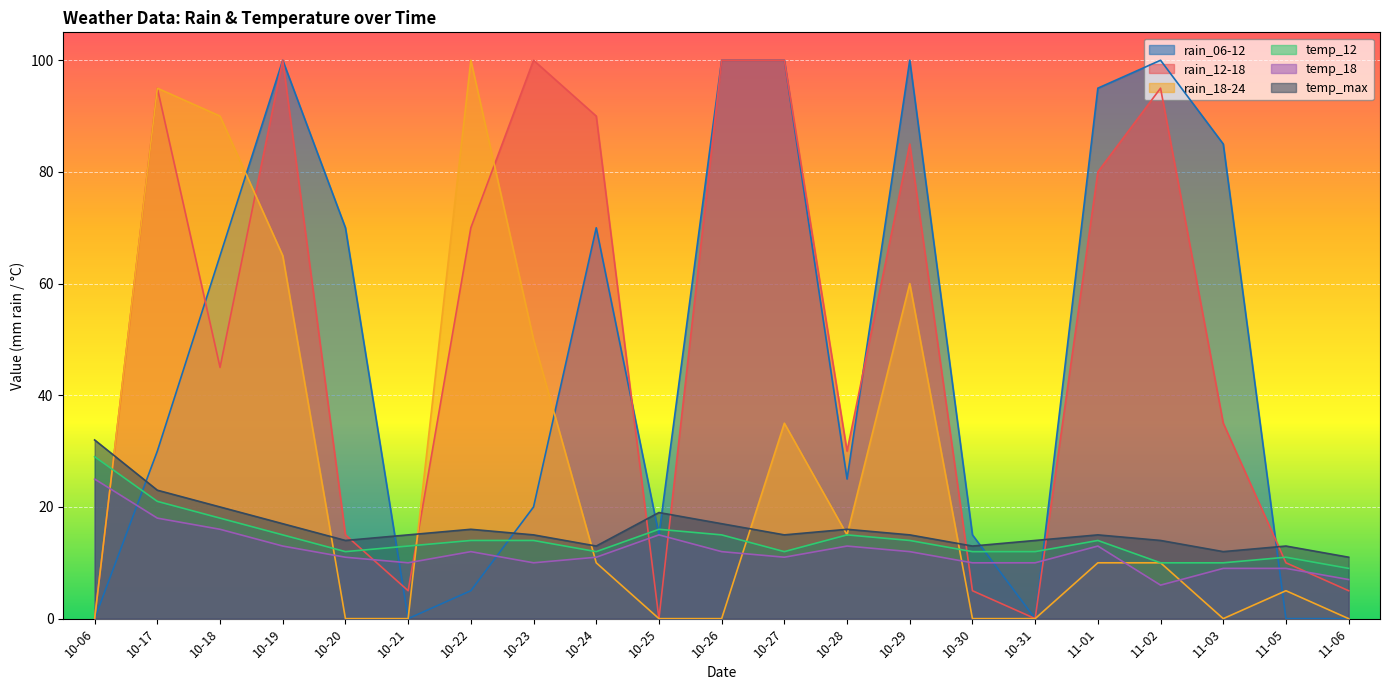

What are all the series names shown in the legend?

rain_06-12, rain_12-18, rain_18-24, temp_12, temp_18, temp_max